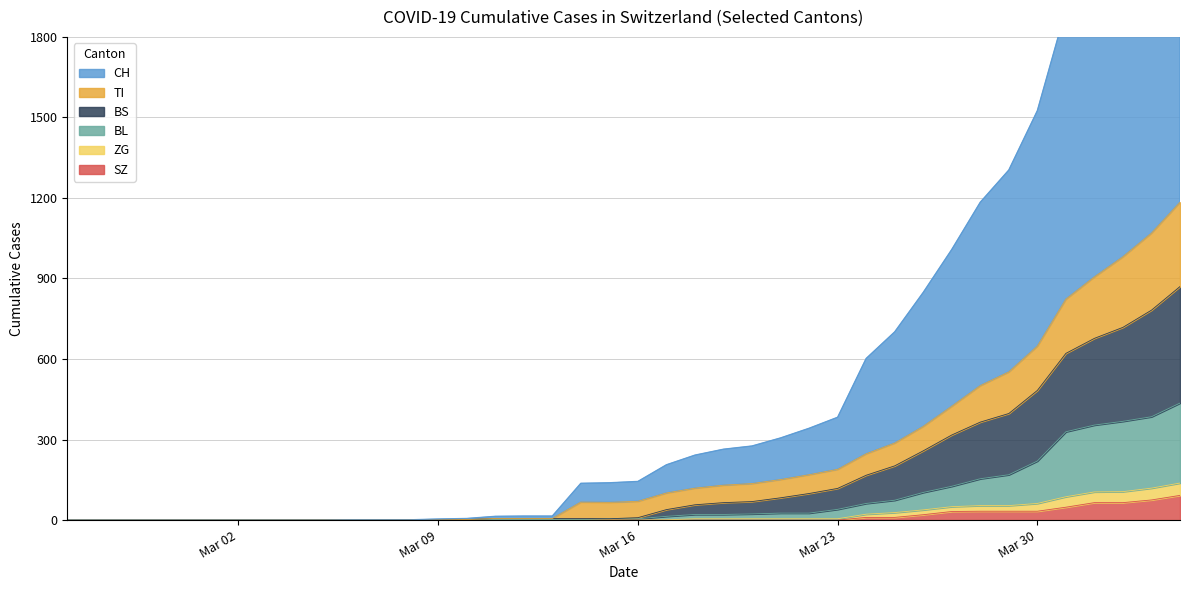

The BL series shows -152 at 2020-03-01. True or false?

False